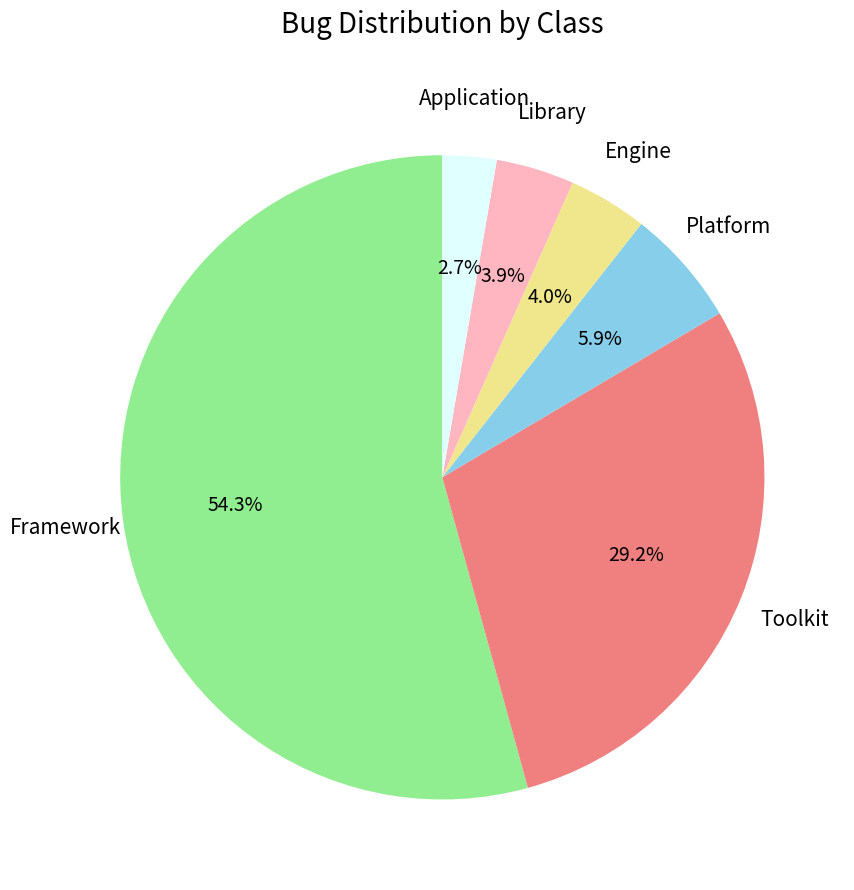

Is there a majority slice in this chart?

Yes